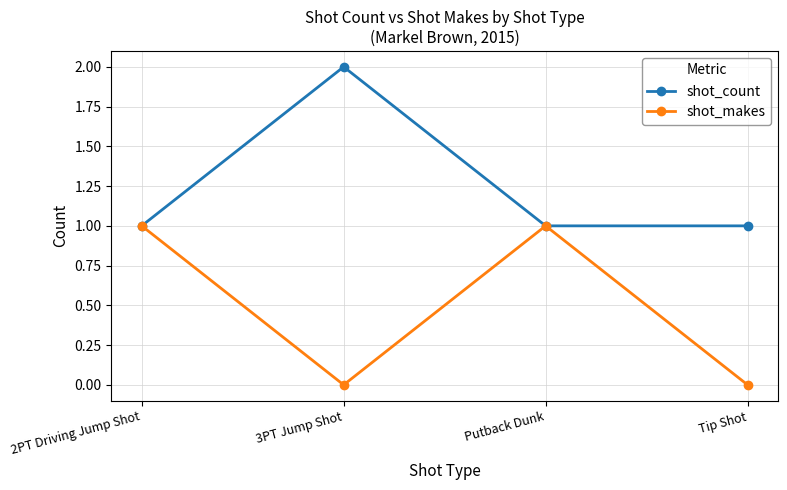

What is the spread (max minus min) of values at 3PT Jump Shot?

2